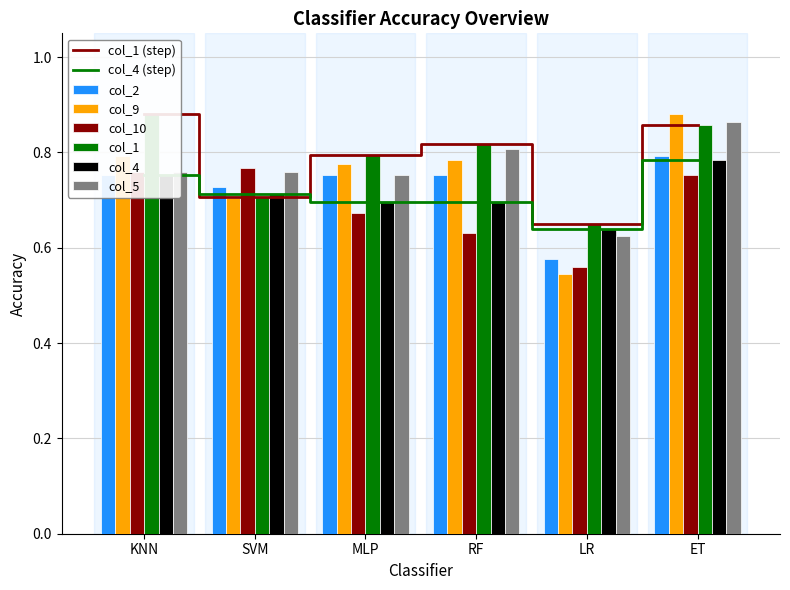

At which label is col_5 closest to 0?

LR